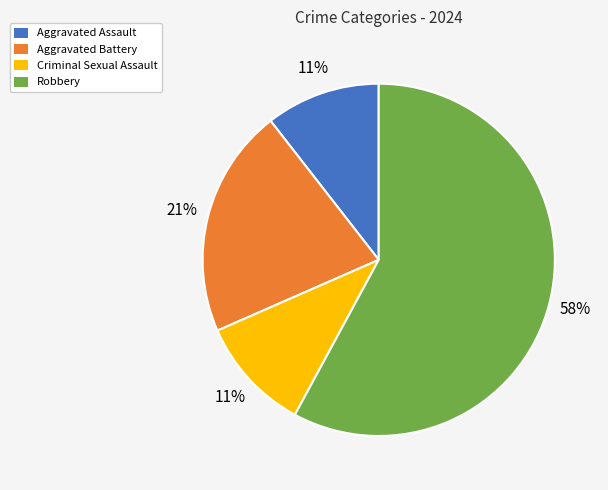

Is the sum of Criminal Sexual Assault and Aggravated Battery greater than half?

No